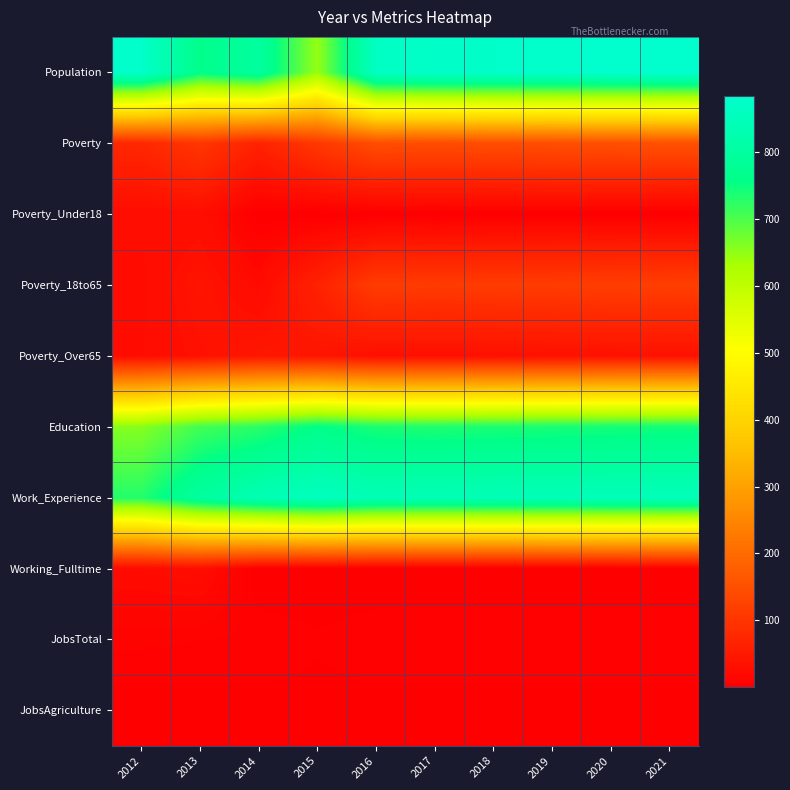

Reading left to right, extract all data points from this chart.

Population: 2012=878	2013=762	2014=800	2015=646	2016=866	2017=874	2018=877	2019=879	2020=882	2021=884
Poverty: 2012=76	2013=103	2014=67	2015=106	2016=145	2017=143	2018=145	2019=147	2020=149	2021=151
Poverty_Under18: 2012=27	2013=28	2014=1	2015=1	2016=1	2017=1	2018=1	2019=1	2020=1	2021=1
Poverty_18to65: 2012=23	2013=40	2014=22	2015=65	2016=114	2017=111	2018=113	2019=114	2020=116	2021=118
Poverty_Over65: 2012=25	2013=34	2014=45	2015=41	2016=31	2017=31	2018=32	2019=33	2020=34	2021=35
Education: 2012=658	2013=708	2014=725	2015=758	2016=736	2017=733	2018=736	2019=738	2020=741	2021=743
Work_Experience: 2012=731	2013=800	2014=837	2015=859	2016=842	2017=842	2018=844	2019=846	2020=848	2021=850
Working_Fulltime: 2012=22	2013=26	2014=1	2015=1	2016=1	2017=1	2018=1	2019=1	2020=1	2021=1
JobsTotal: 2012=9	2013=8	2014=7	2015=5	2016=7	2017=7	2018=7	2019=7	2020=7	2021=7
JobsAgriculture: 2012=2	2013=2	2014=3	2015=3	2016=3	2017=3	2018=3	2019=3	2020=3	2021=3